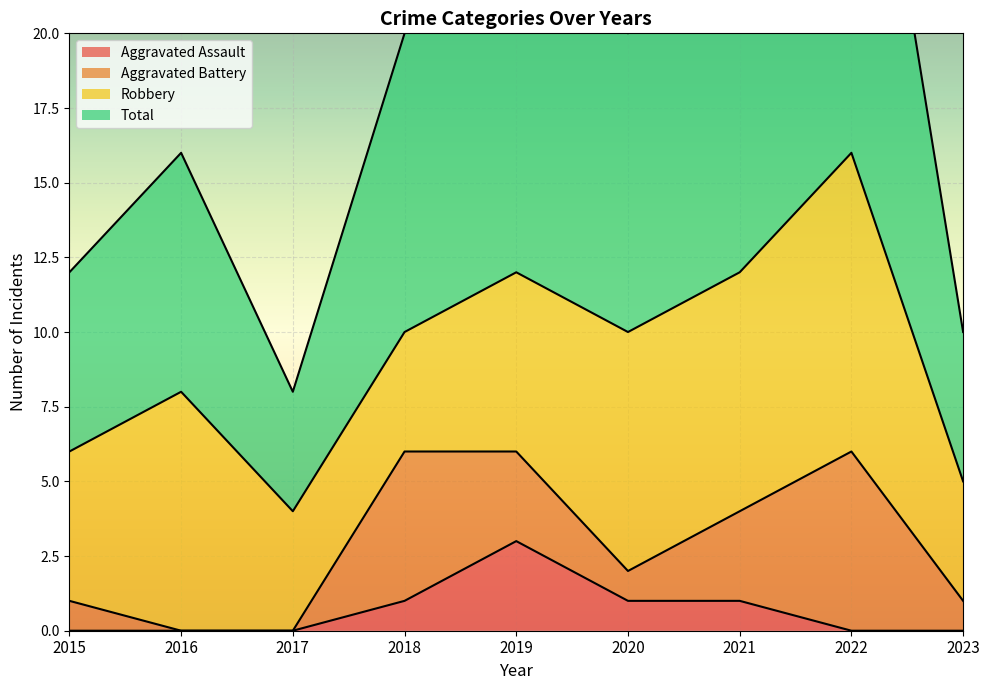

The Aggravated Assault series shows 1 at 2021. True or false?

True